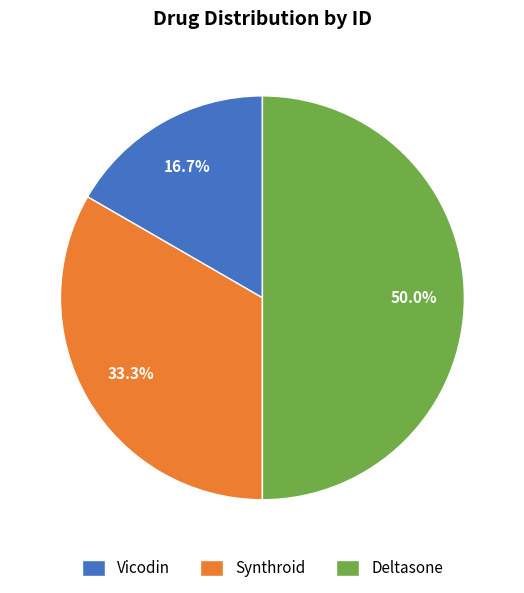

Which has a higher value, Vicodin or Deltasone?

Deltasone